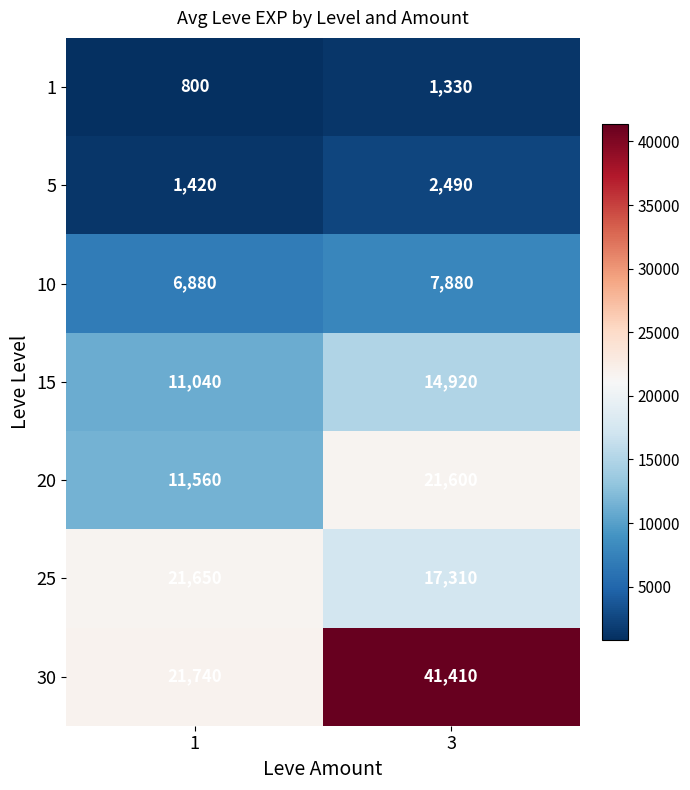

What is the approximate value of 10 at 3?

7880